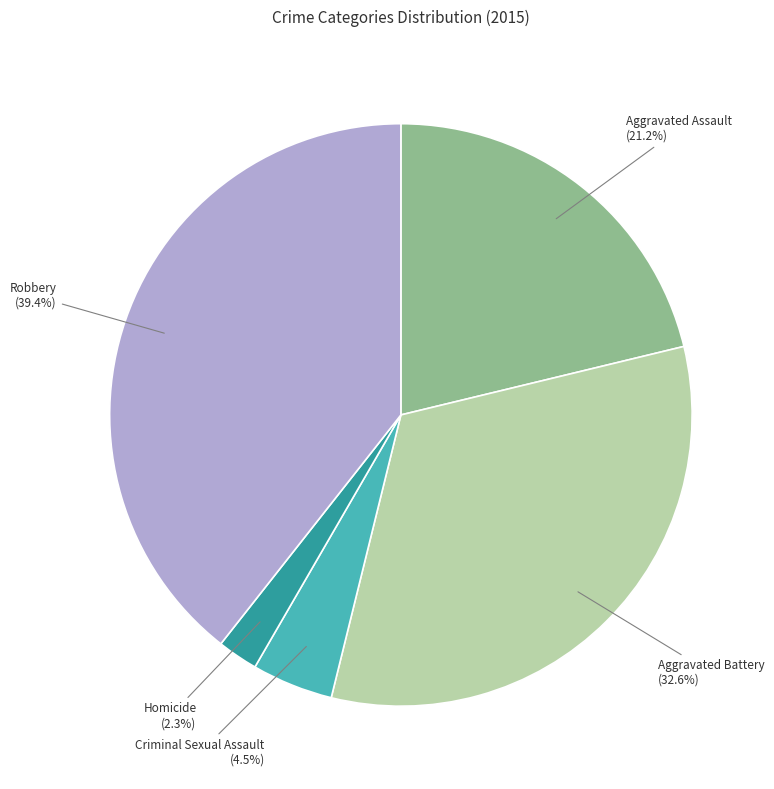

Between Robbery and Aggravated Battery, which is larger?

Robbery